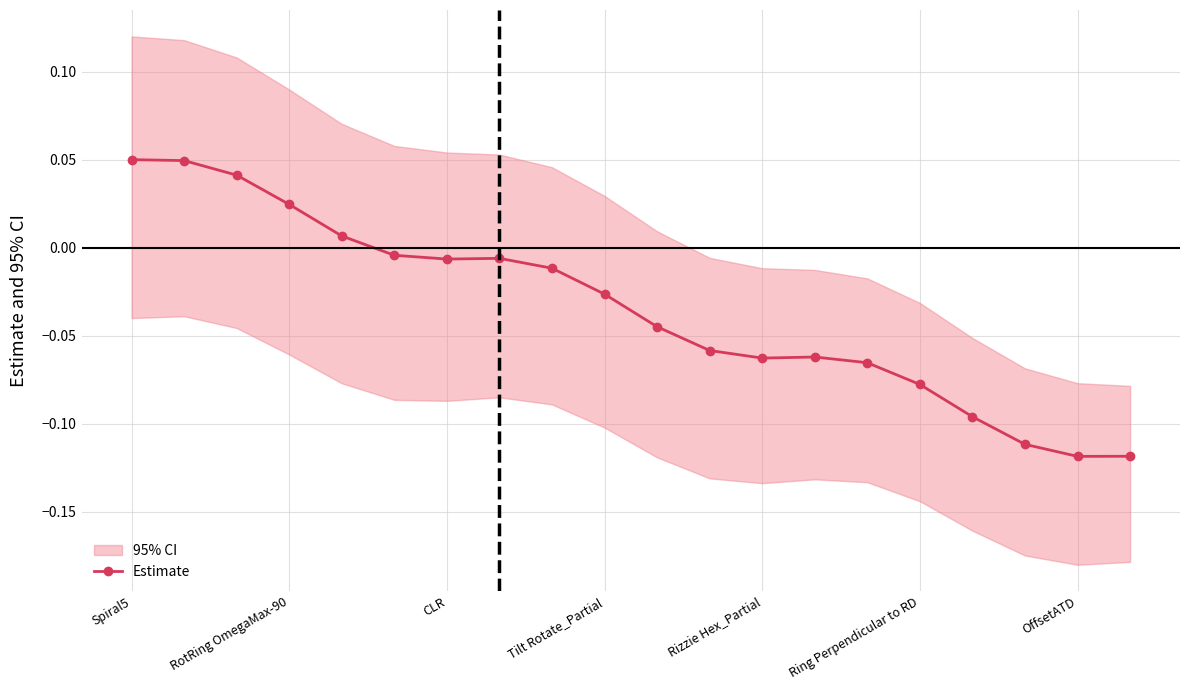

Reading right to left, transcribe all the data shown in this chart.

-0.1	-0.1	-0.1	-0.1	-0.1	-0.1	-0.1	-0.1	-0.1	-0.0	-0.0	-0.0	-0.0	-0.0	-0.0	0.0	0.0	0.0	0.0	0.1